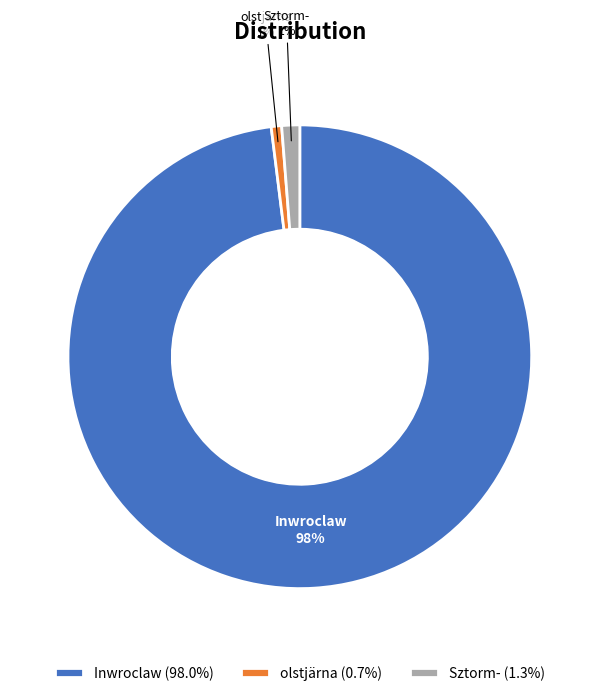

Does Inwroclaw (98.0%) represent more than half of the total?

Yes